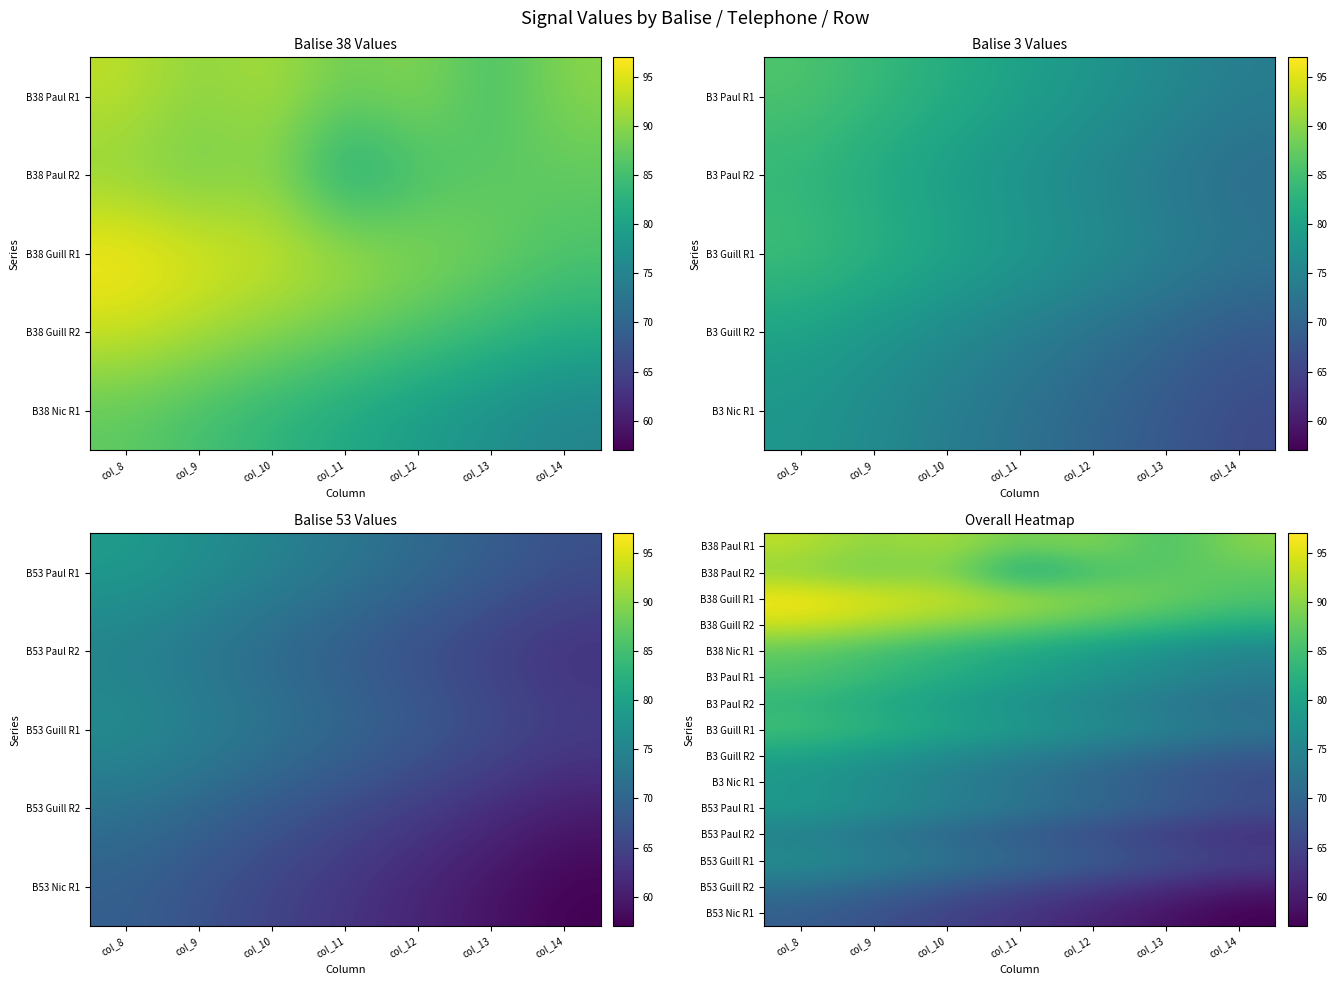

The value of B38 Nic R1 at col_12 is 79. True or false?

True